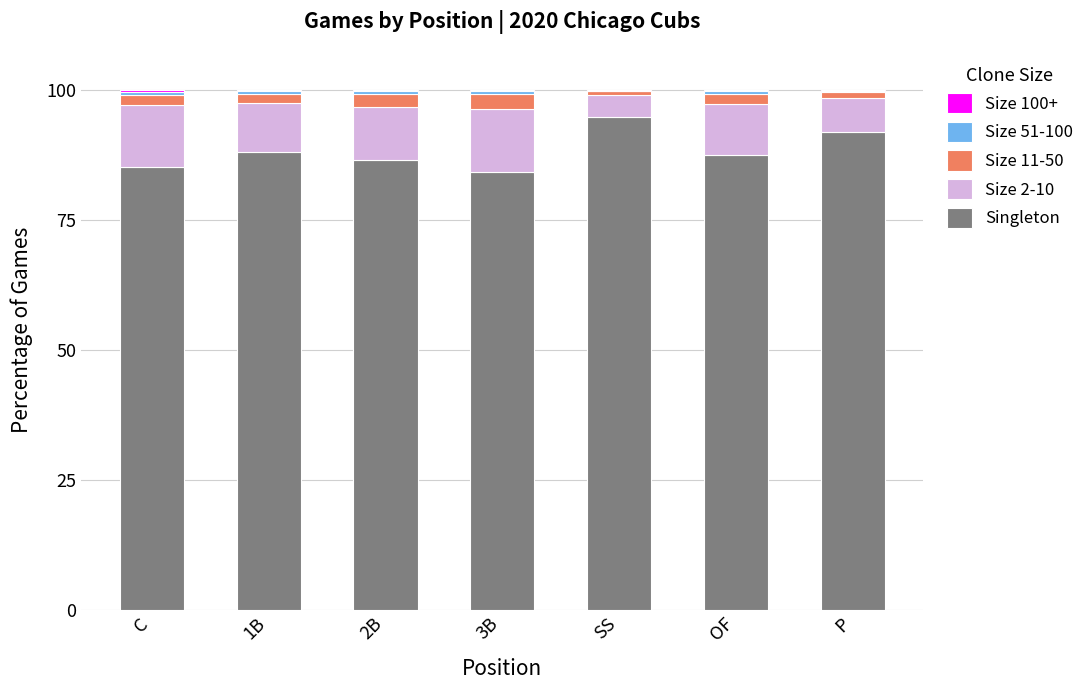

Are the bars horizontal?

No